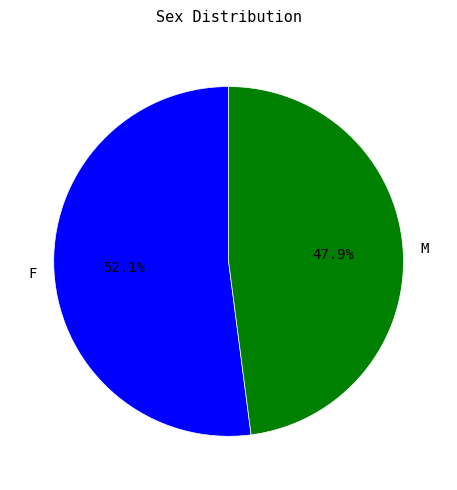

Which has a higher value, F or M?

F